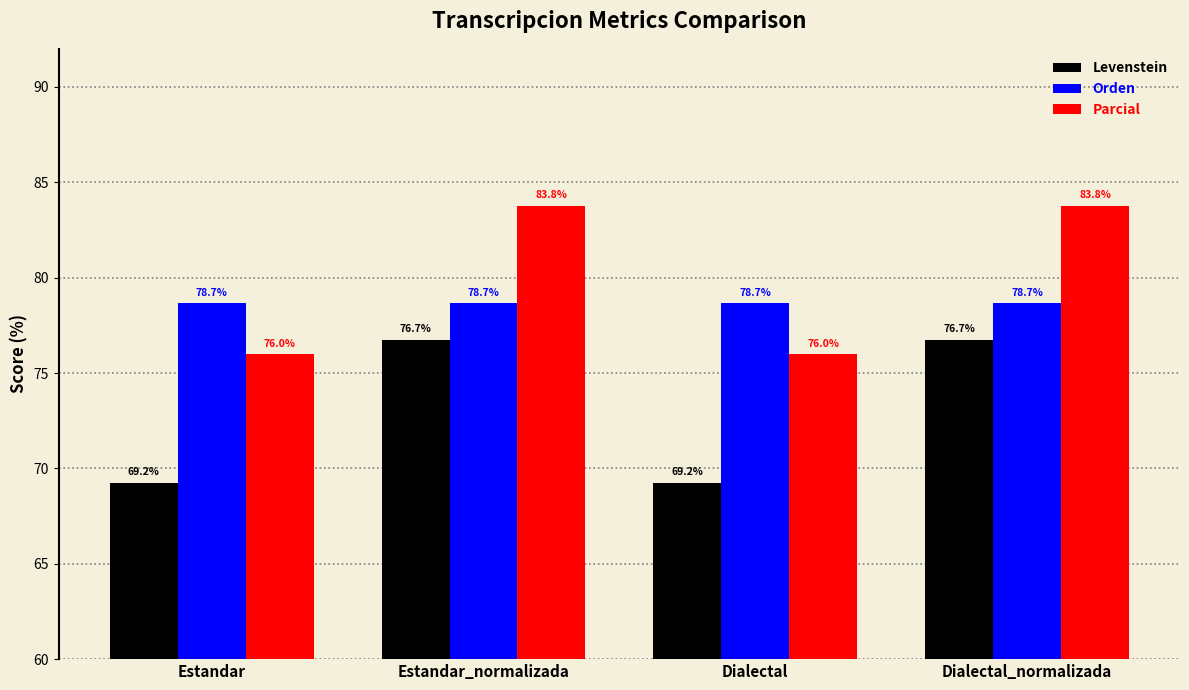

True or false: Parcial has a value of 147.0 at Estandar_normalizada.

False